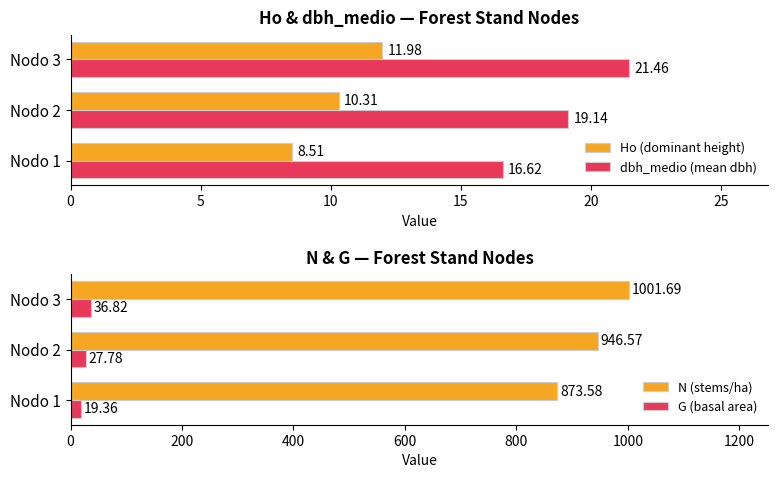

How many groups of bars are there?

3